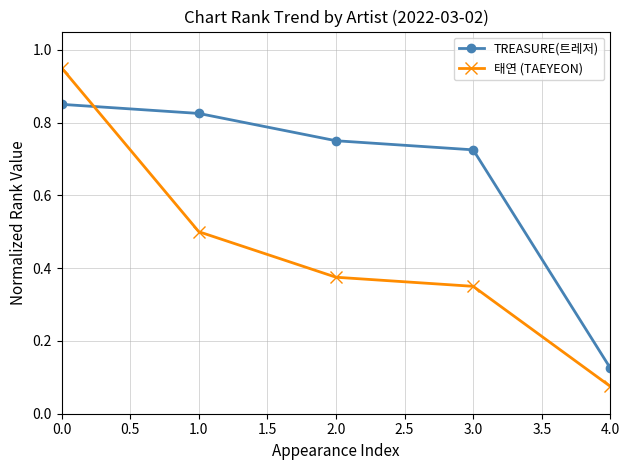

At which label does TREASURE(트레저) reach its minimum?

4.0